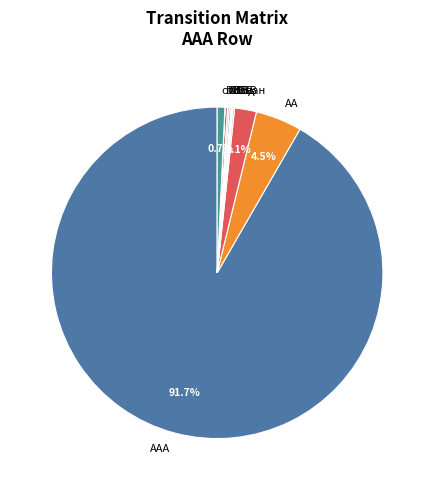

Which has a higher value, AAA or отозван?

AAA